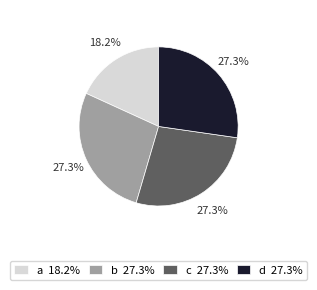

How many segments does this pie chart have?

4